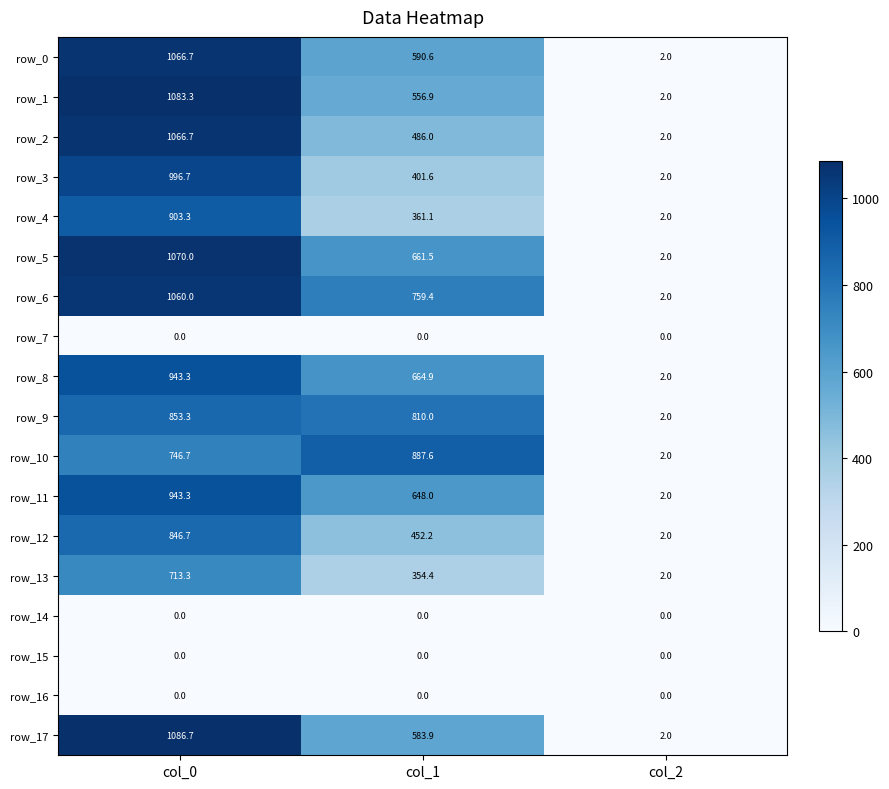

At how many categories does at least one series exceed 907?

1